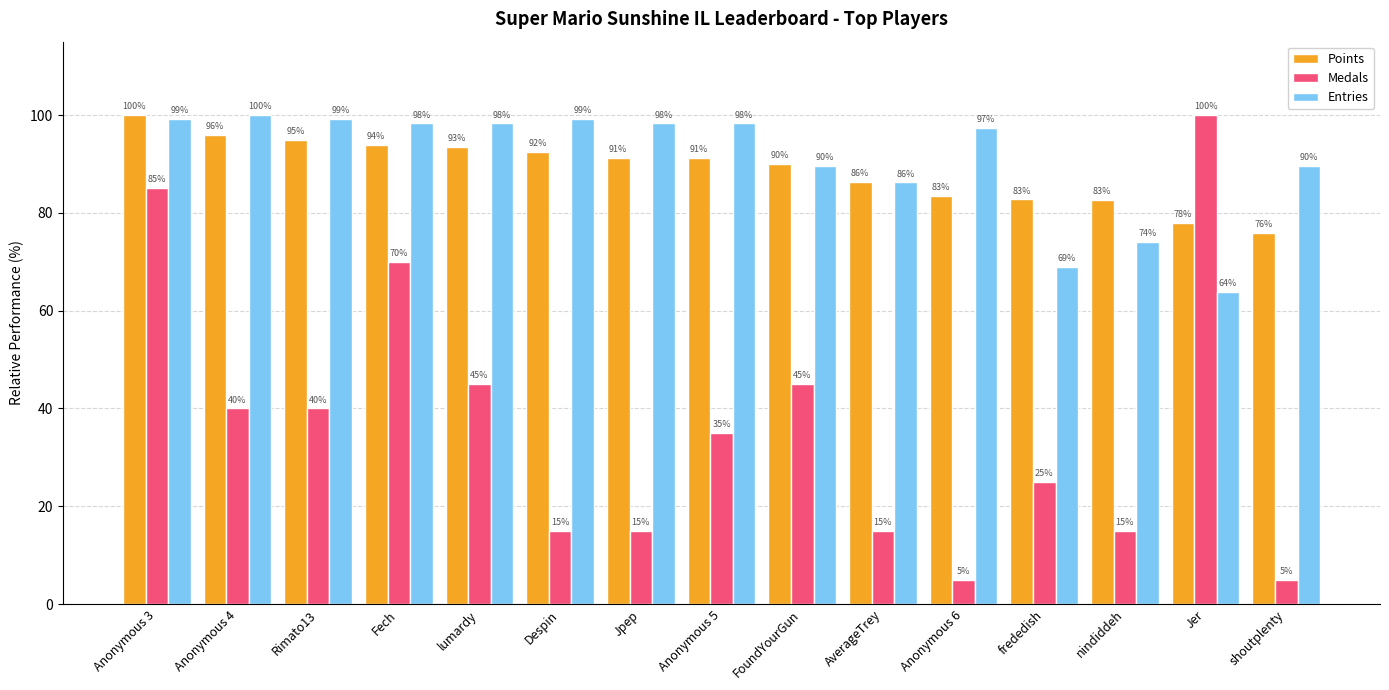

How many data points in Entries are less than 98?

7